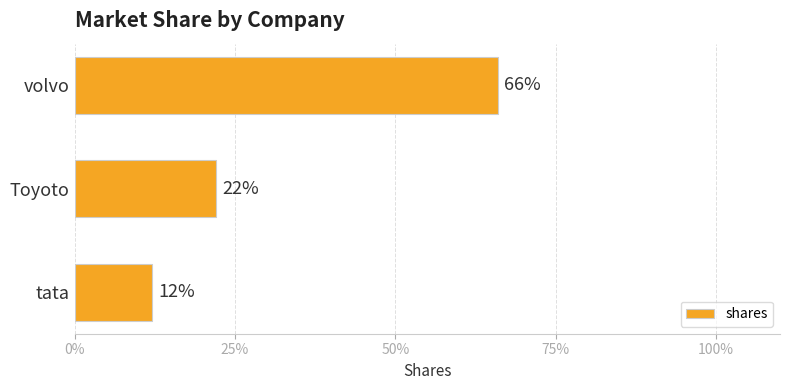

Does the chart contain any negative values?

No